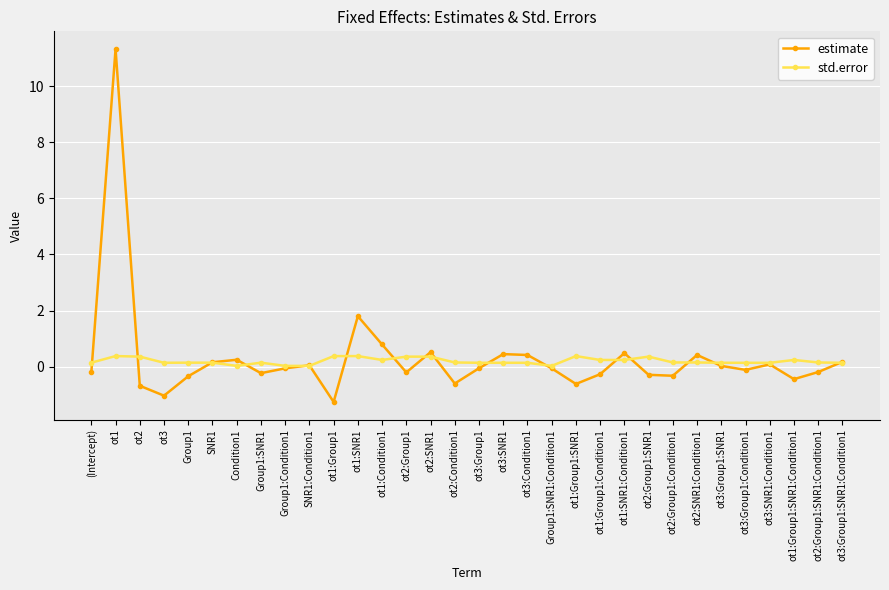

What is the smallest value displayed?

-1.3